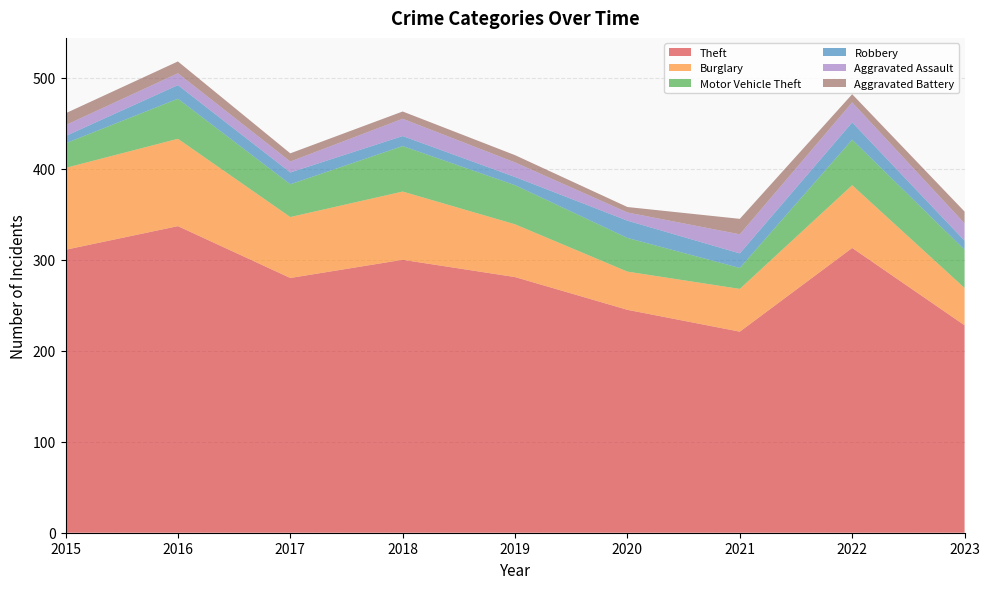

Reading right to left, transcribe all the data shown in this chart.

Theft: 228	313	221	245	281	300	280	337	311
Burglary: 41	69	47	42	58	75	67	96	90
Motor Vehicle Theft: 42	50	23	37	43	50	36	44	27
Robbery: 10	19	16	19	9	11	13	15	8
Aggravated Assault: 19	22	21	9	16	19	12	13	12
Aggravated Battery: 13	9	17	6	8	8	9	13	13